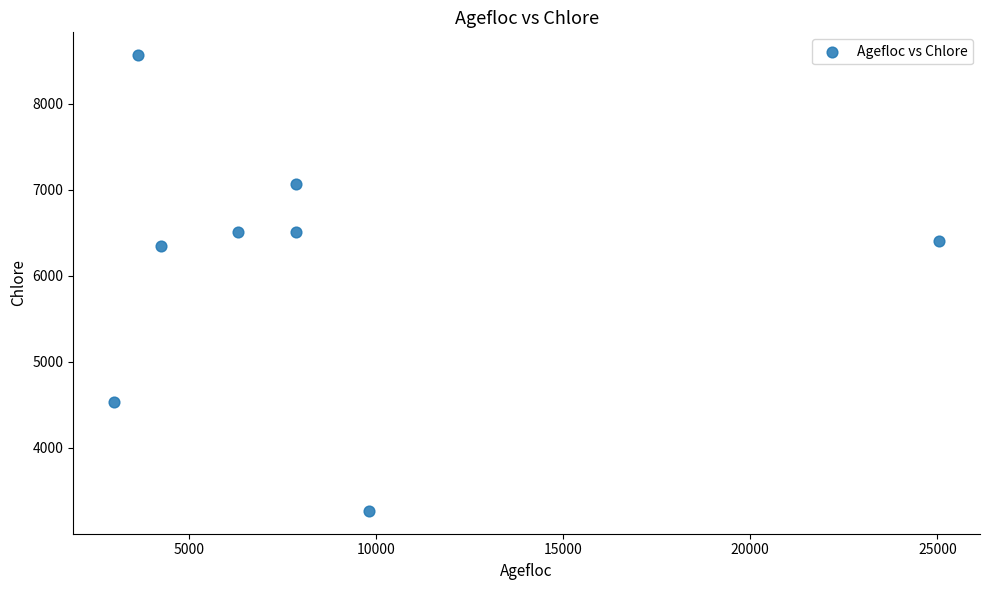

What is the range of X values (max minus min)?

22027